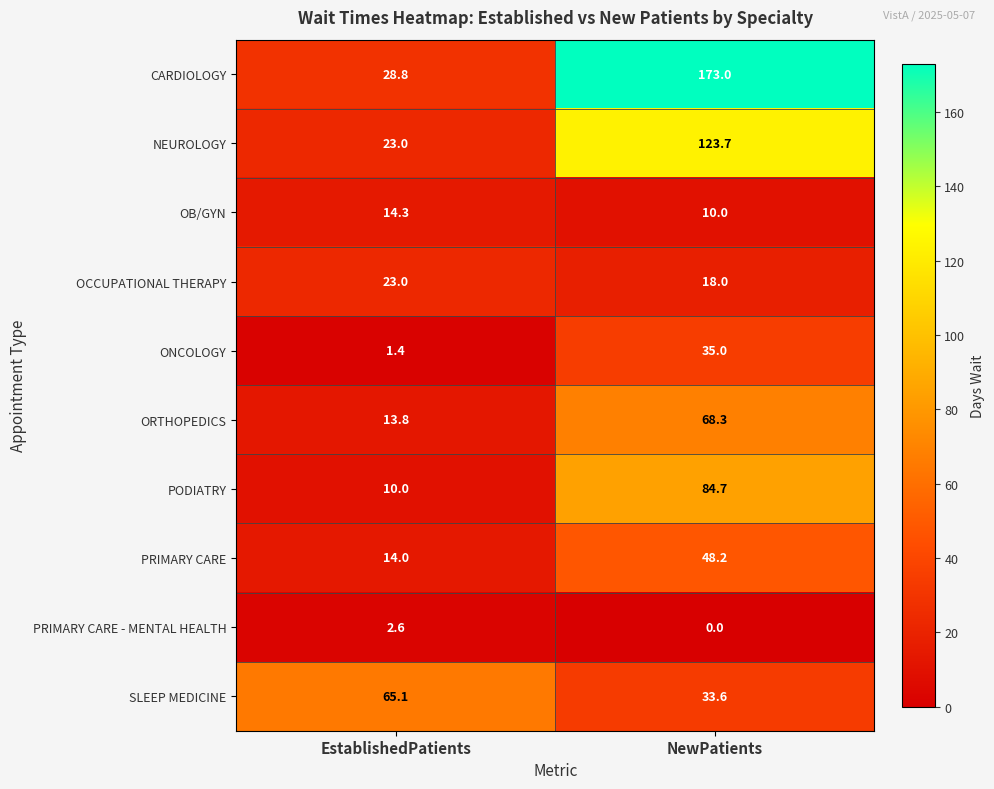

At how many categories does at least one series exceed 157?

1